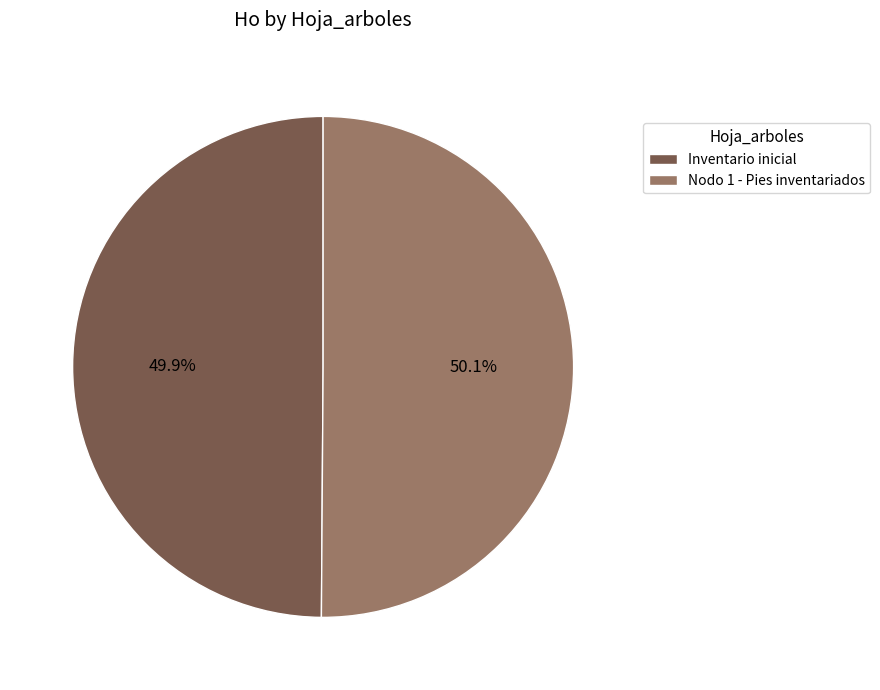

What percentage do Nodo 1 - Pies inventariados and Inventario inicial together represent?

100.0%